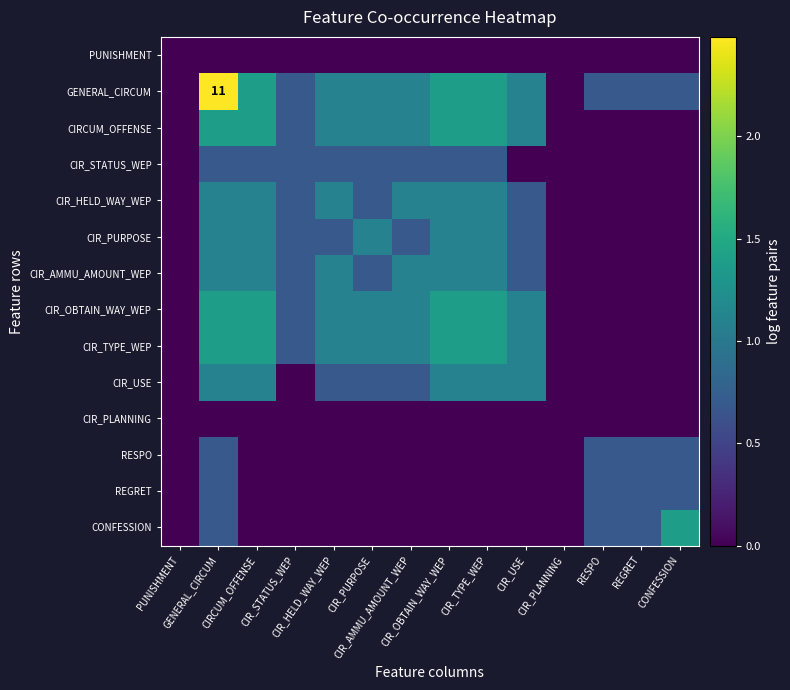

At which label does CONFESSION reach its minimum?

PUNISHMENT